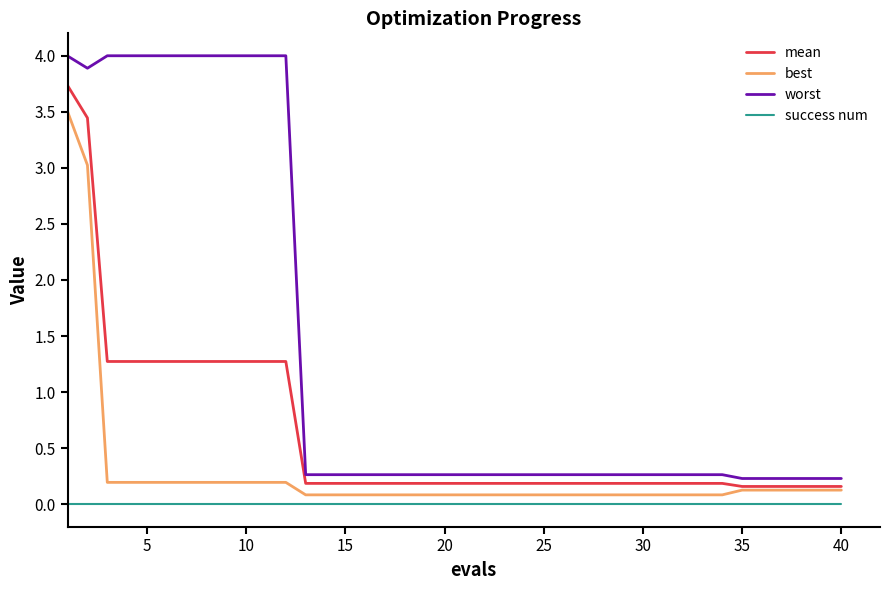

True or false: success num and best cross at least once.

False